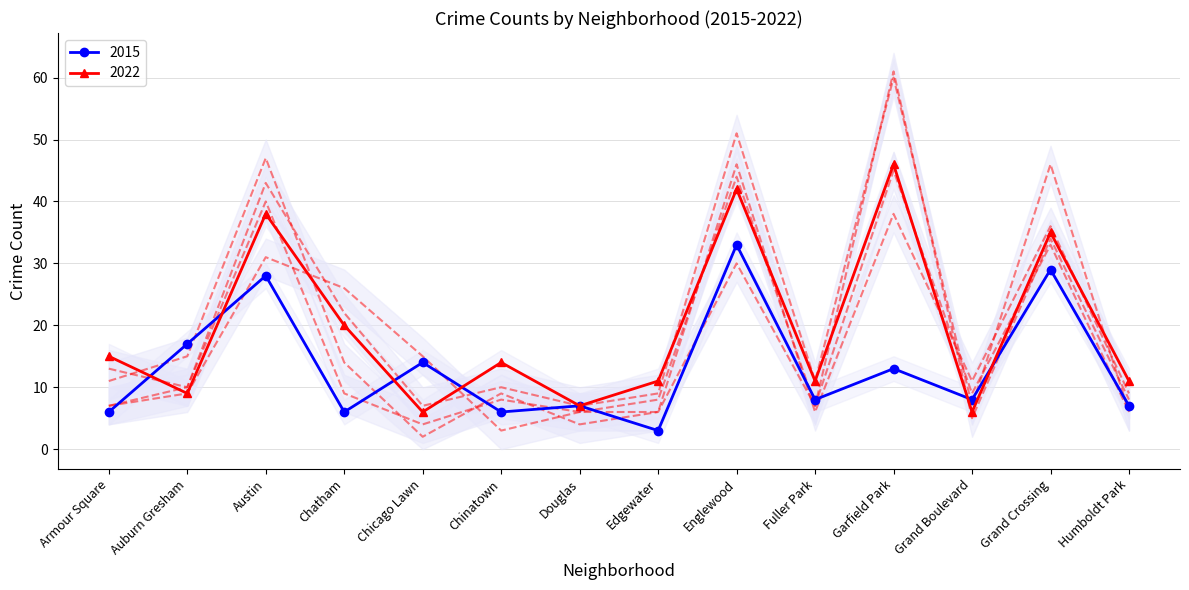

List the series in order of their peak value, lowest first.

2015, 2017, 2016, 2022, 2019, 2018